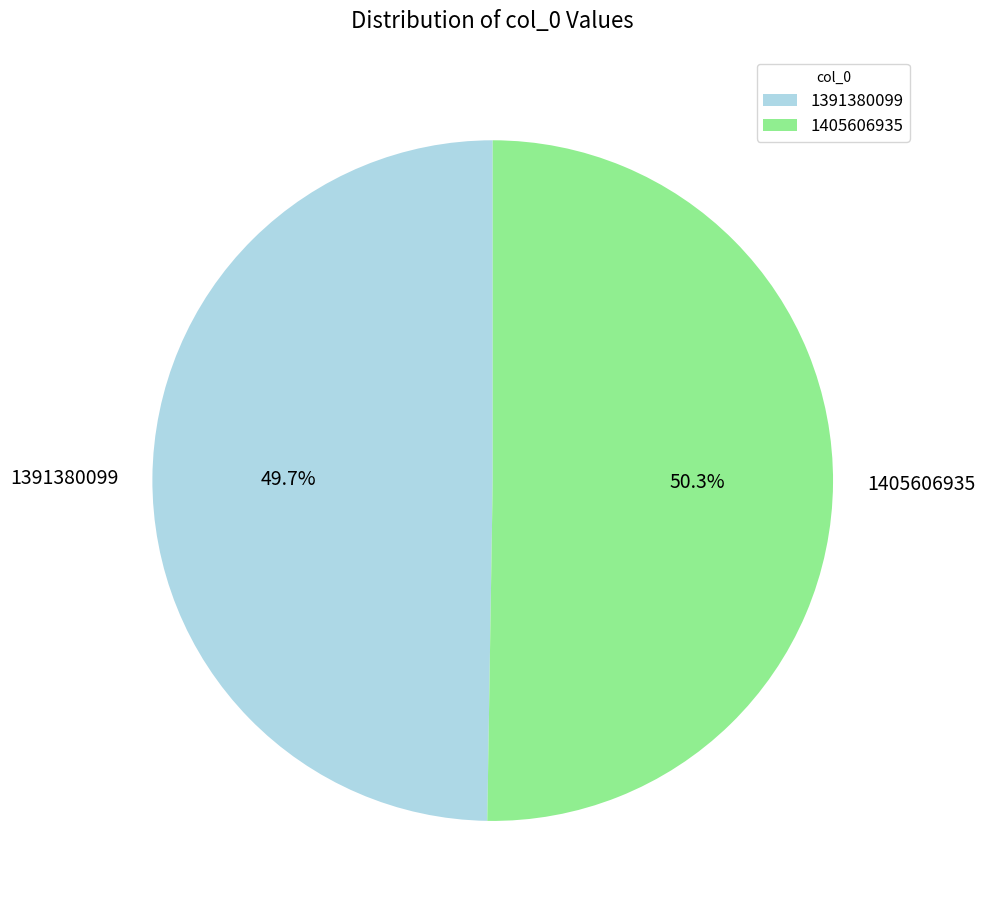

Combined, do 1391380099 and 1405606935 account for over 50%?

Yes